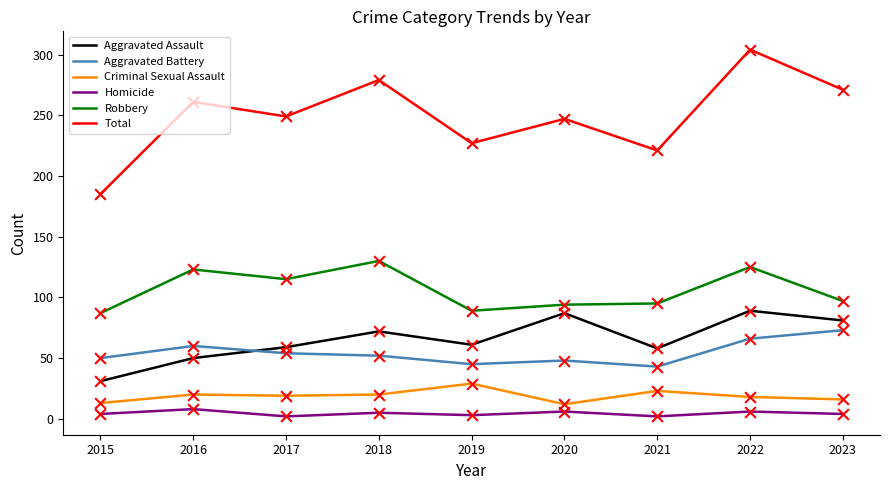

Which series has the largest range (max minus min)?

Total